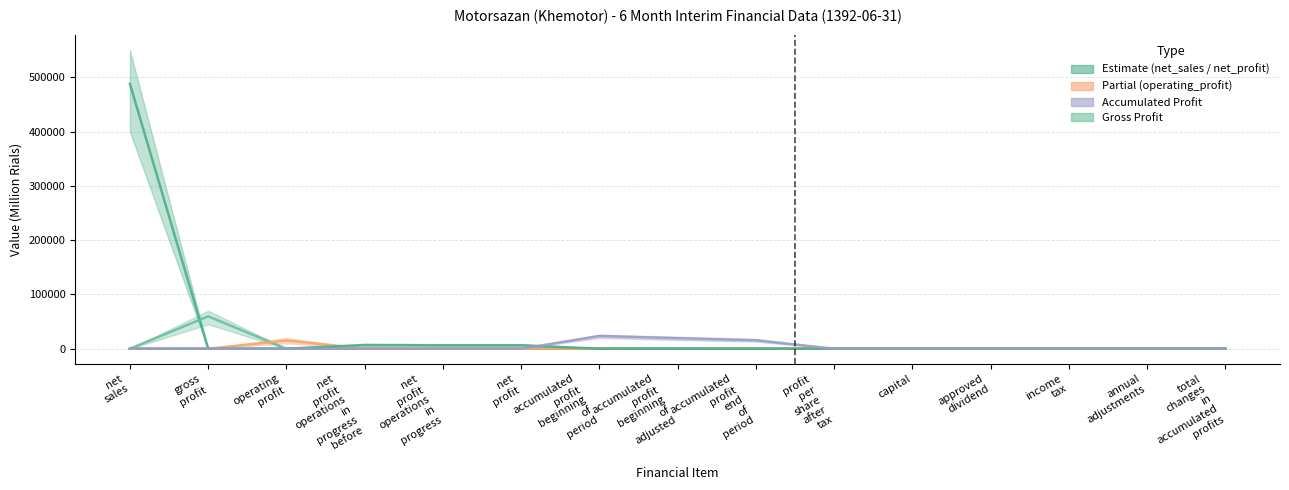

Rank the categories by accumulated_profit value from highest to lowest.

accumulated profit beginning of period, accumulated profit beginning of adjusted, accumulated profit end of period, net sales, gross profit, operating profit, net profit operations in progress before, net profit operations in progress, net profit, profit per share after tax, capital, approved dividend, income tax, annual adjustments, total changes in accumulated profits